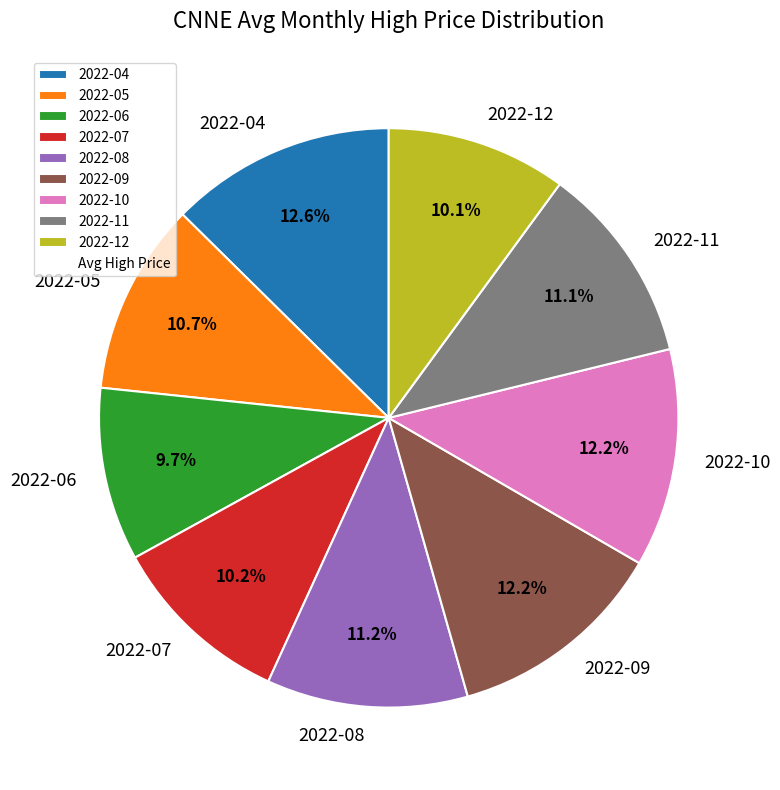

Which has a higher value, 2022-07 or 2022-10?

2022-10